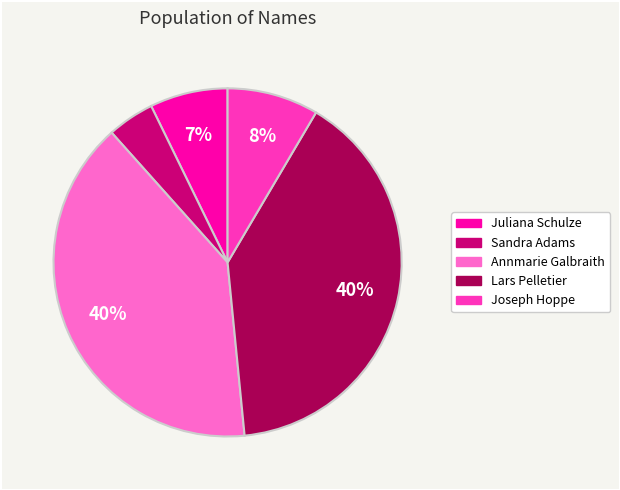

What is the ratio of the value at Annmarie Galbraith to the value at Lars Pelletier?

1.0